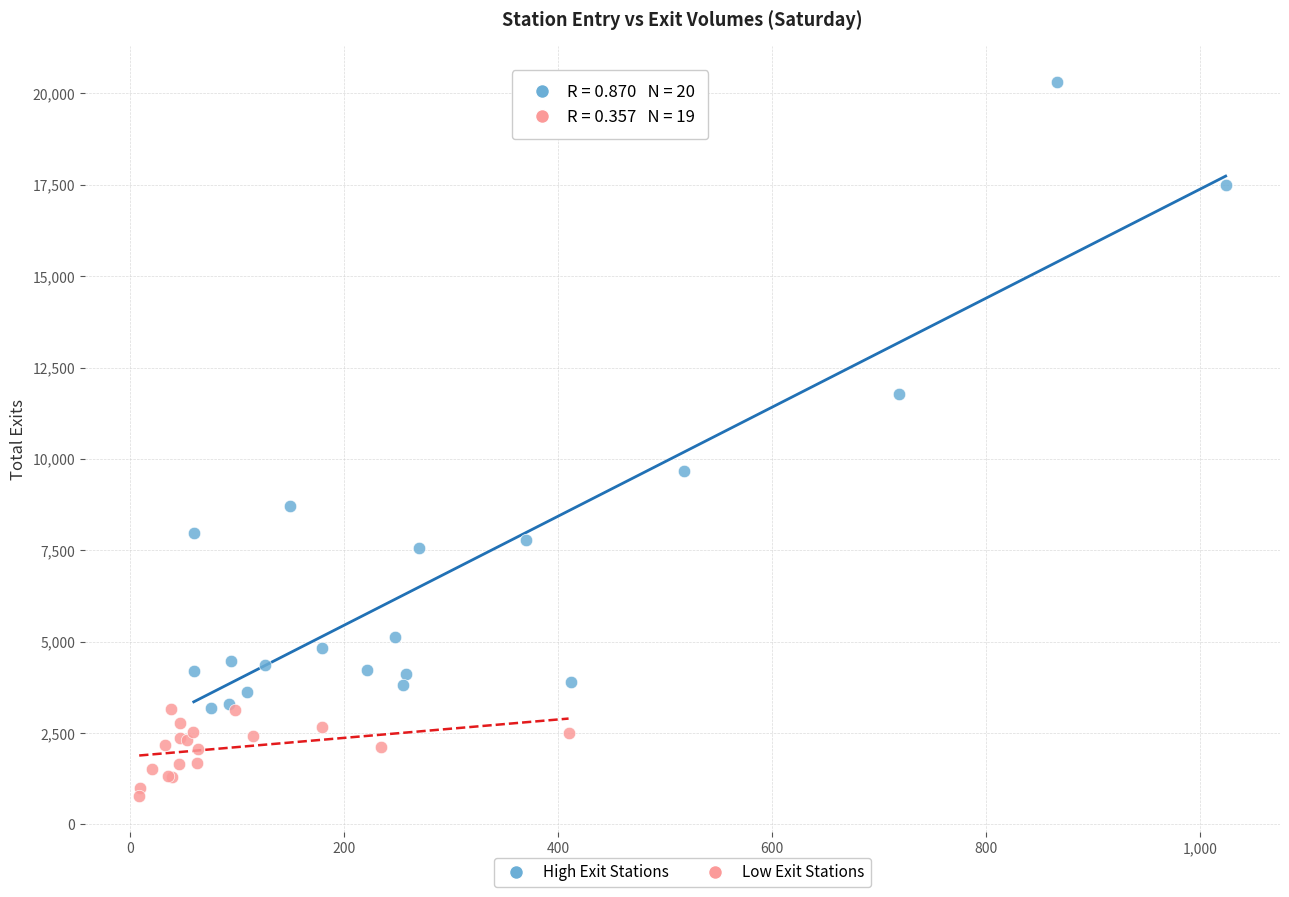

Which series has the largest Y range (max minus min)?

High Exit Stations